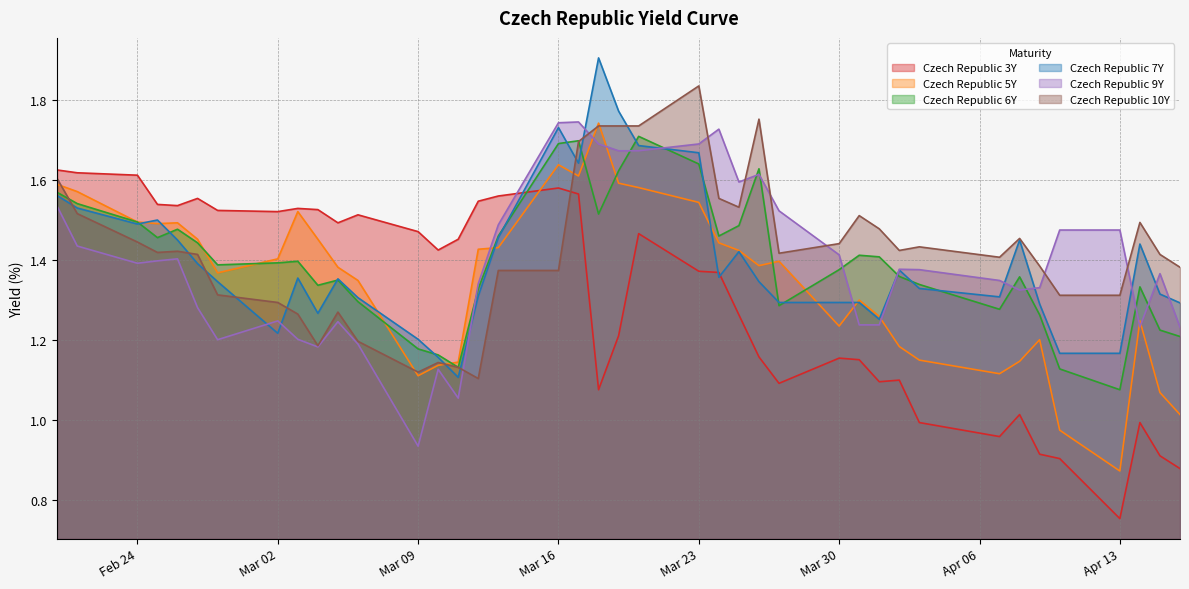

The Czech Republic 9Y series shows 2.7 at Mar 16. True or false?

False